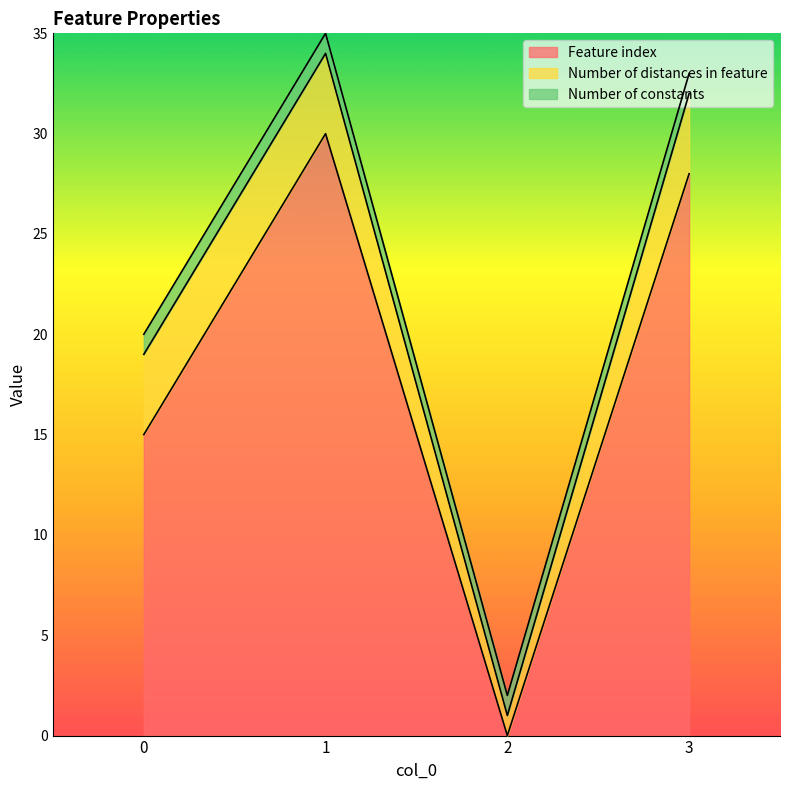

How many intersections are there between Number of constants and Feature index?

2